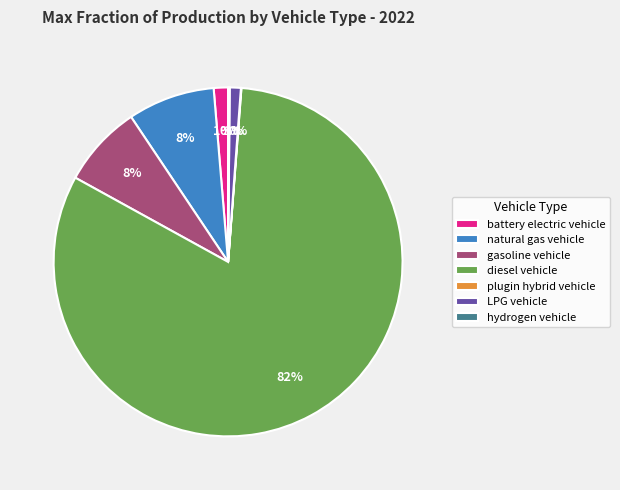

To the nearest percent, what is the difference between the natural gas vehicle and diesel vehicle slice percentages?

74%